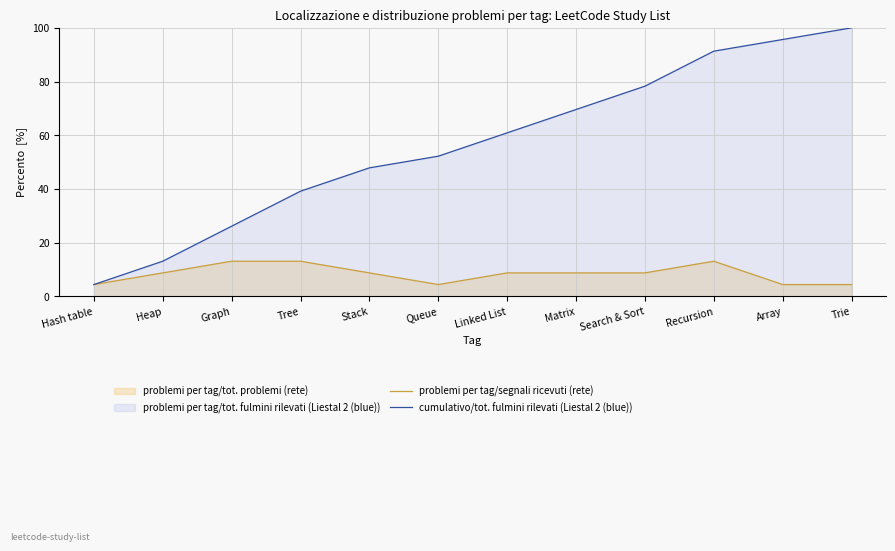

How many data points in cumulativo/tot. fulmini rilevati (Liestal 2 (blue)) are above 60?

6